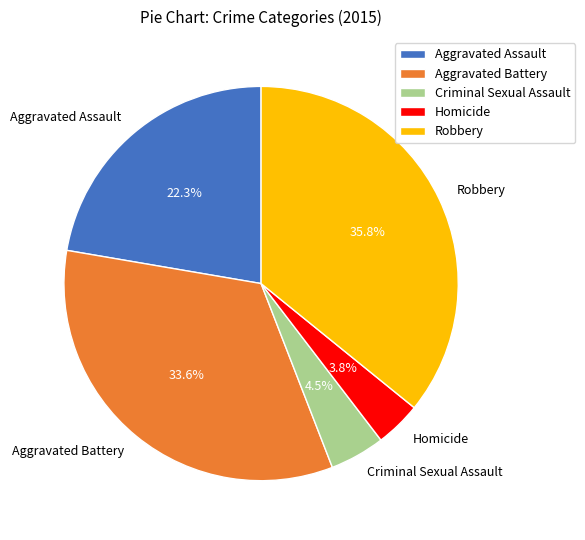

What portion of the pie excludes Homicide?

96.2%